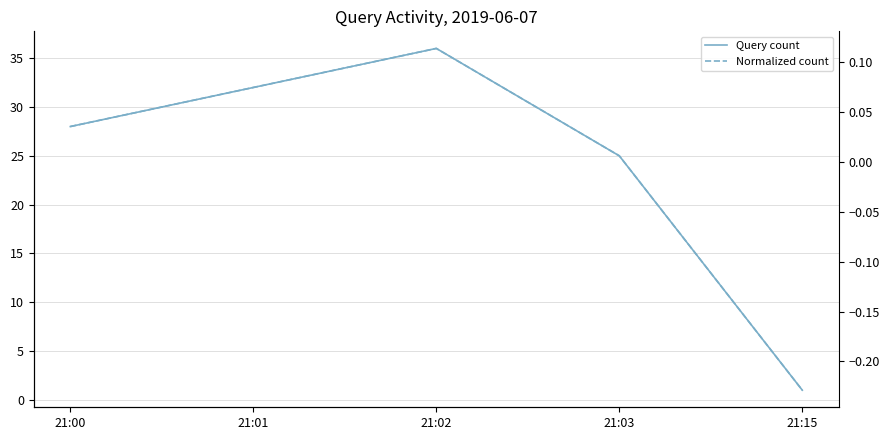

True or false: Query count and Normalized count cross at least once.

False